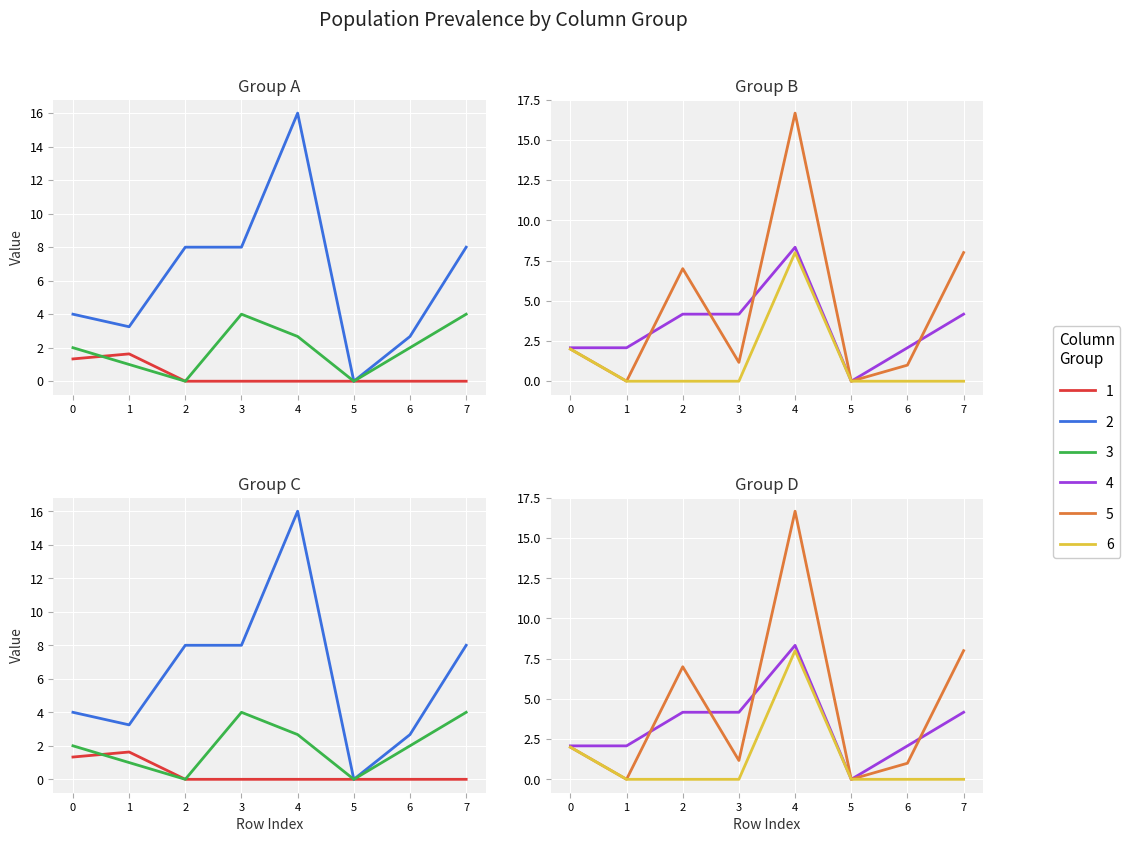

True or false: col_7 and col_1 intersect in this chart.

False